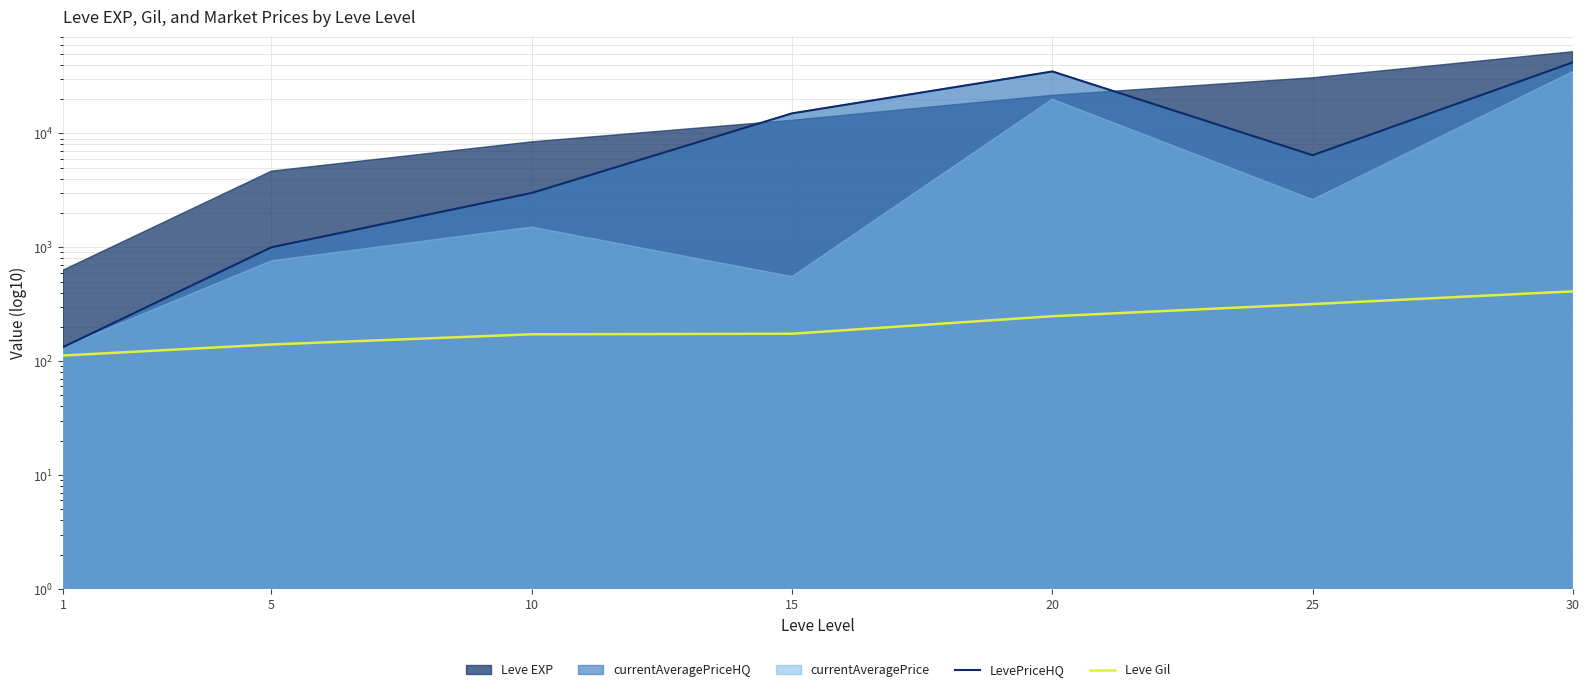

What is the sum of the LevePriceHQ values at 25 and 30?

48539.0